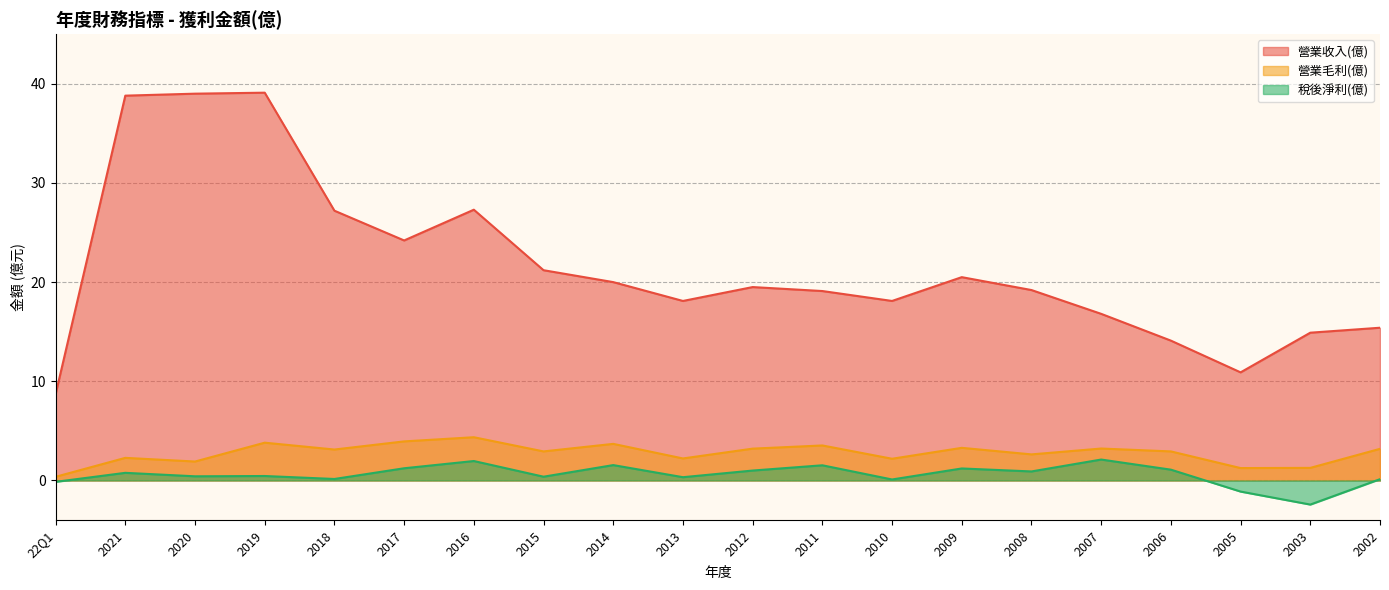

How many values in the 營業收入(億) series are below 19?

8